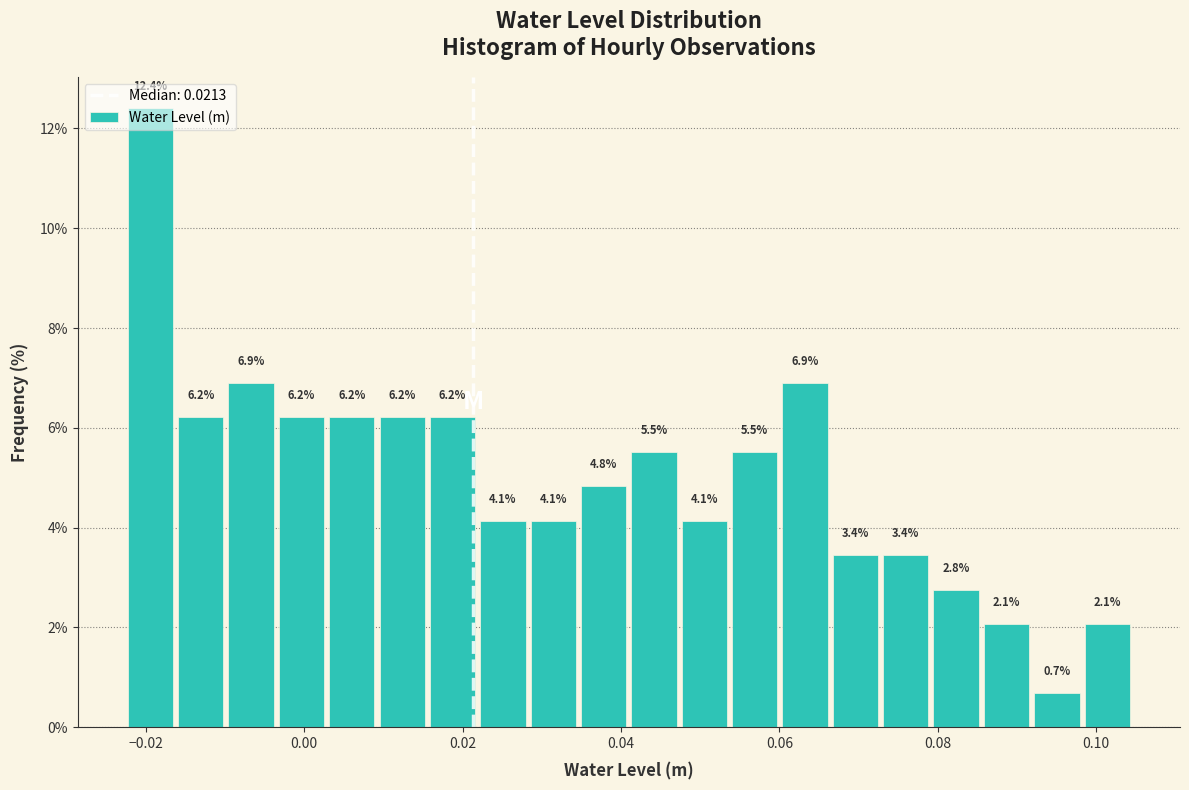

Around what value on the x-axis is the tallest bar? Give the approximate position of its centre, as read against the axis.

-0.020